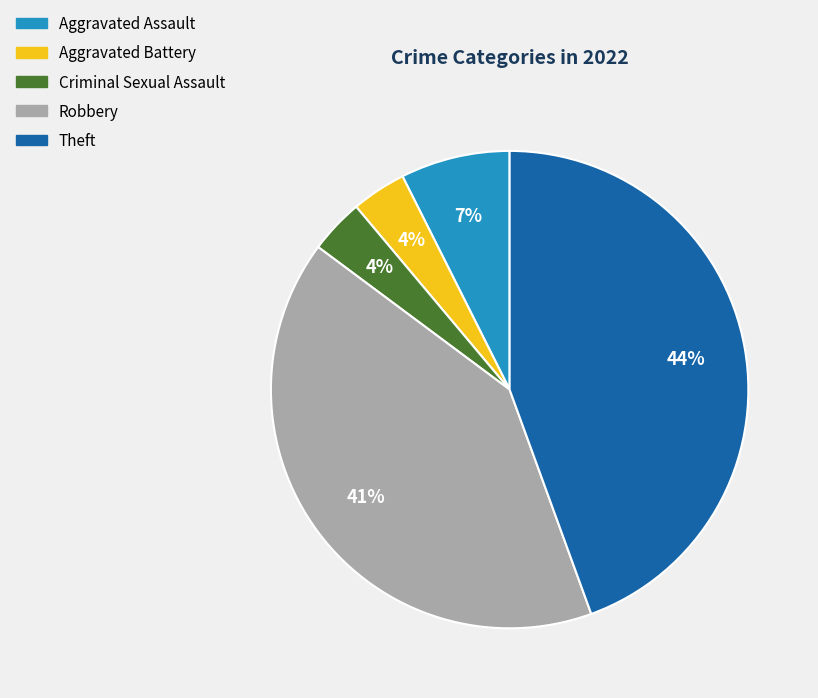

Is the sum of Robbery and Criminal Sexual Assault greater than half?

No